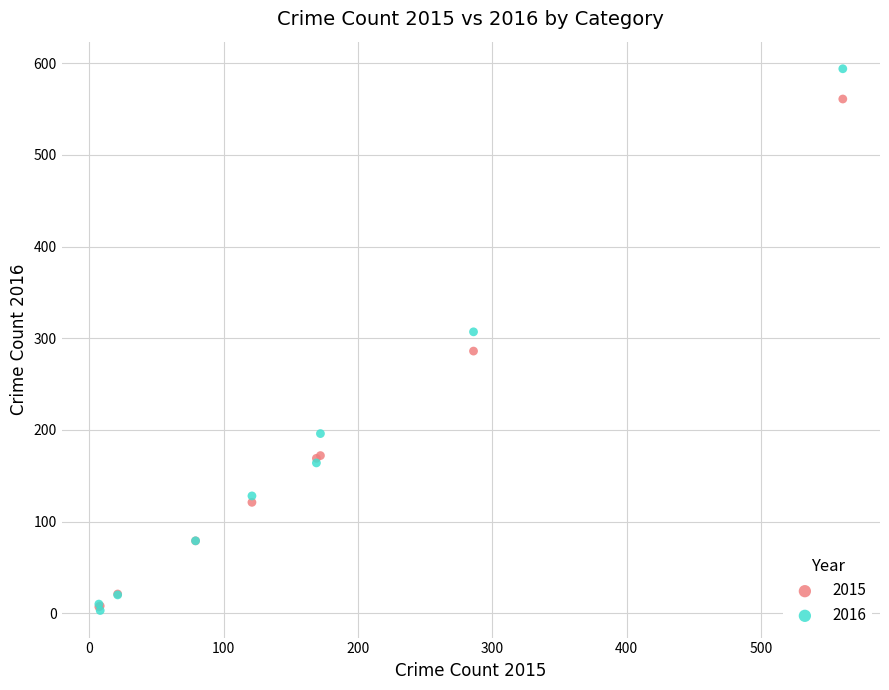

What are all the series names shown in the legend?

2015, 2016